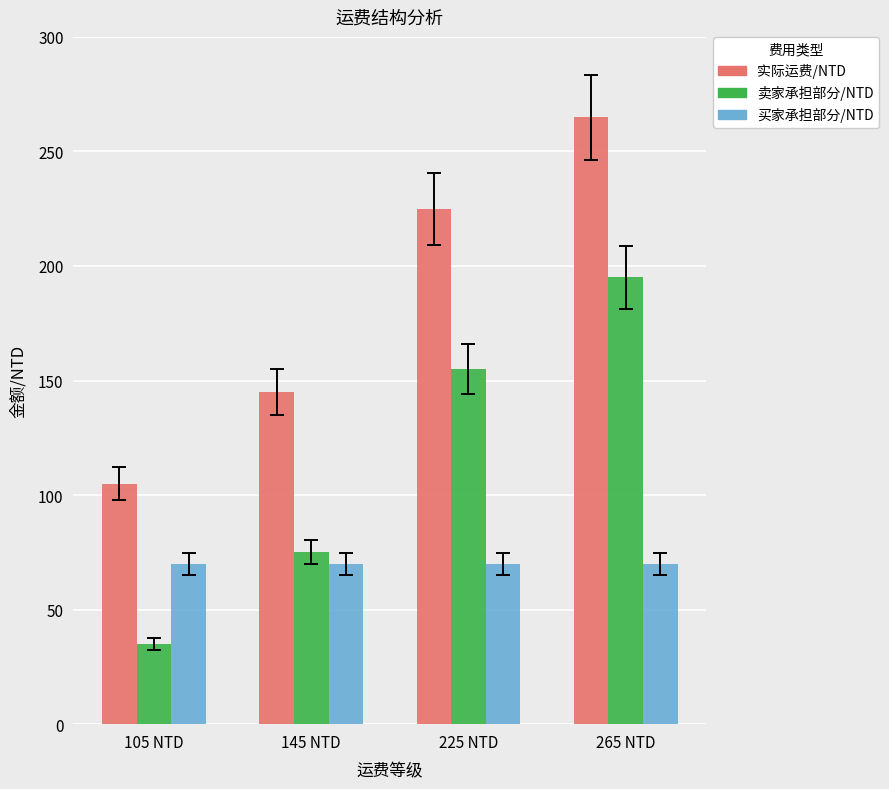

What is the sum of the 买家承担部分/NTD values at 225 NTD and 265 NTD?

140